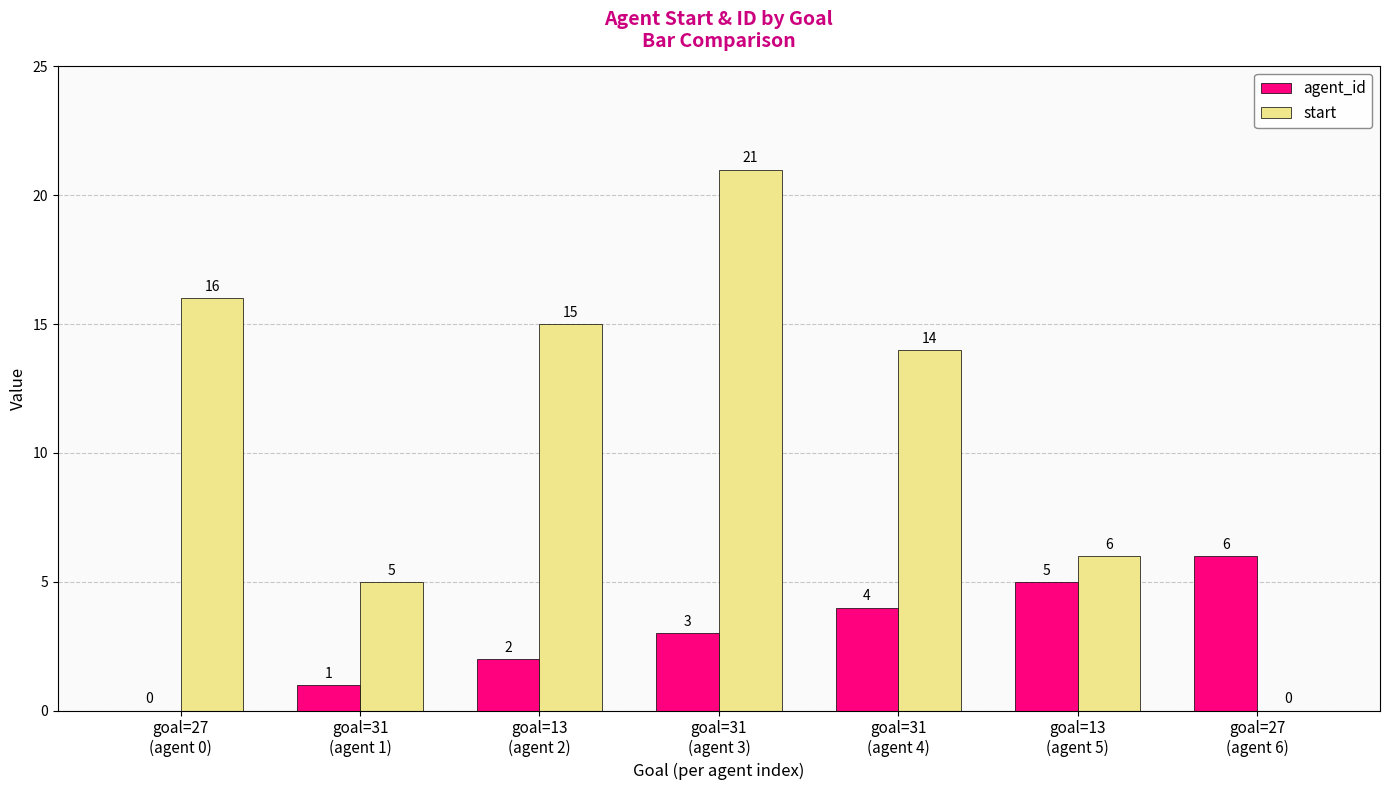

What is the sum of all agent_id values?

21